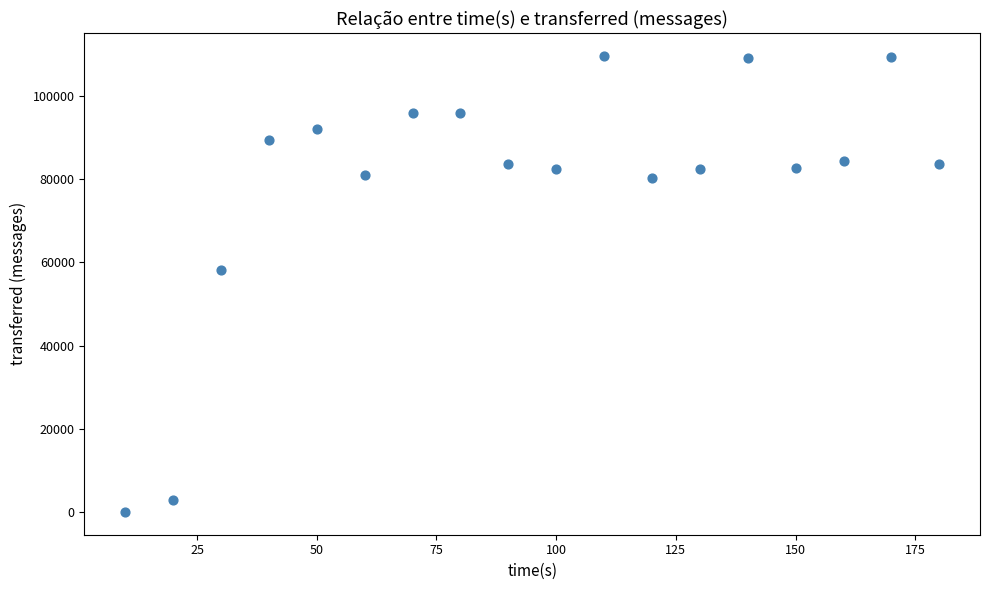

What Y value in the scatter plot is closest to 54820?

58060